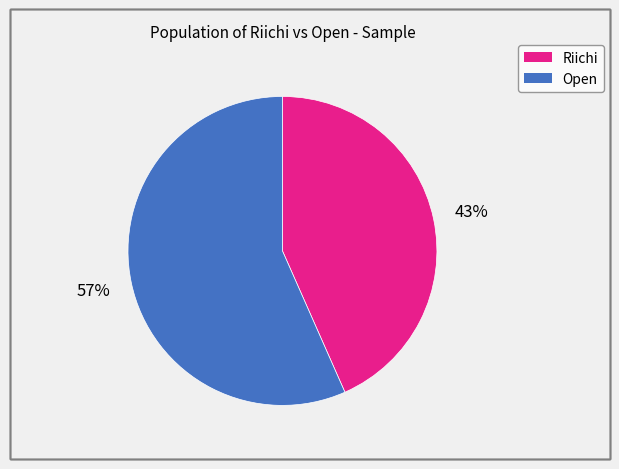

Approximately how many times larger is the value at Open compared to Riichi?

1.3